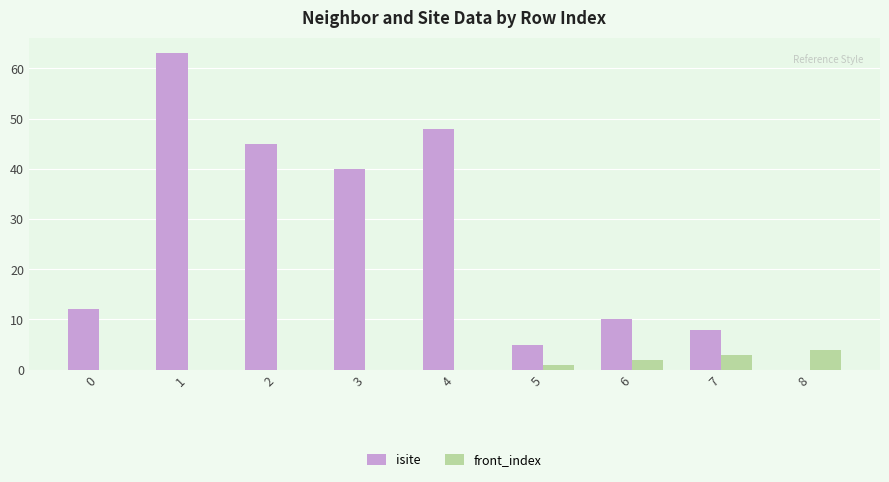

What is the sum of all isite values?

231